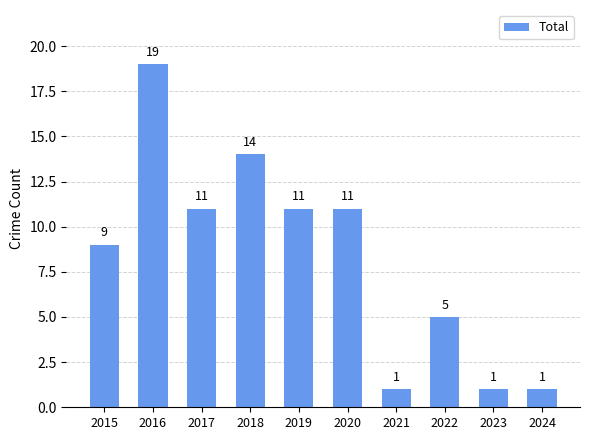

Count the number of categories in the chart.

10